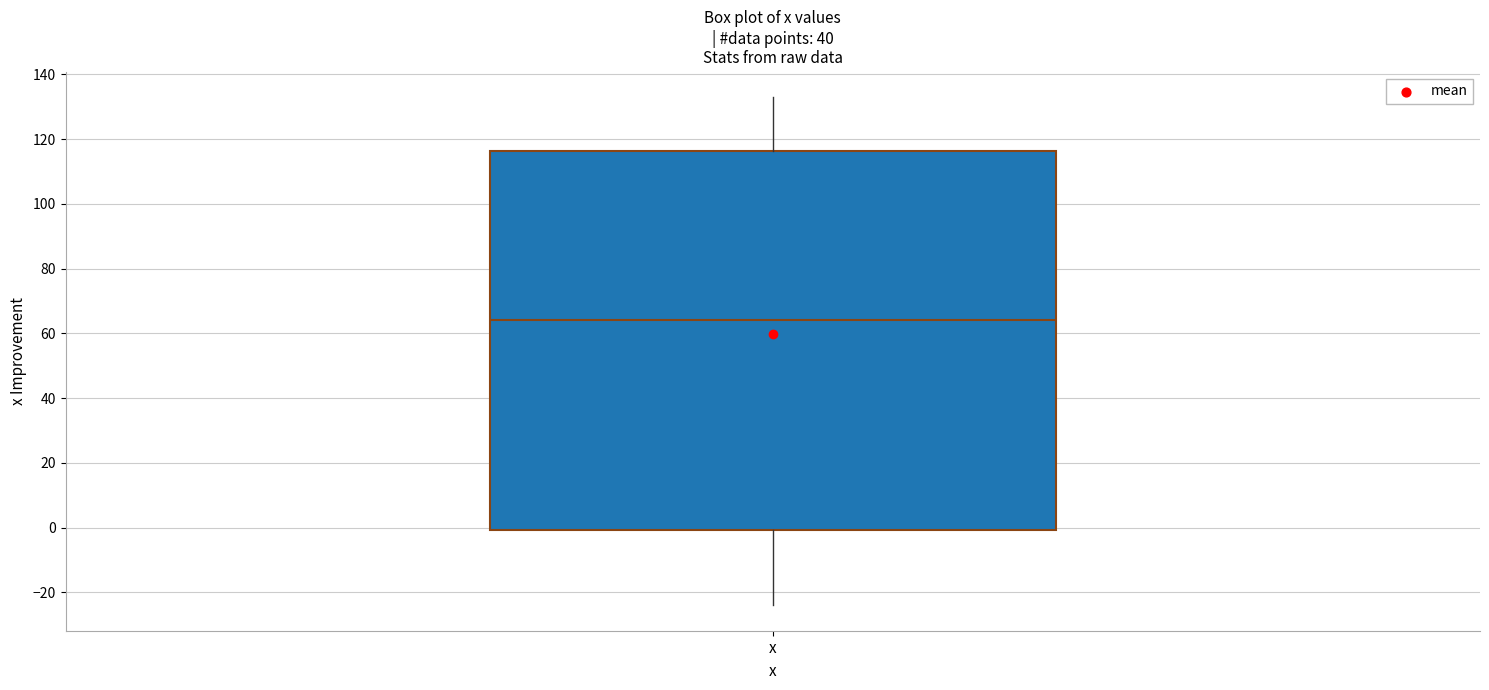

Where does the median line of the box for x sit on the y-axis? The values are not printed on the chart, so give them approximately, as read against the axis.

64